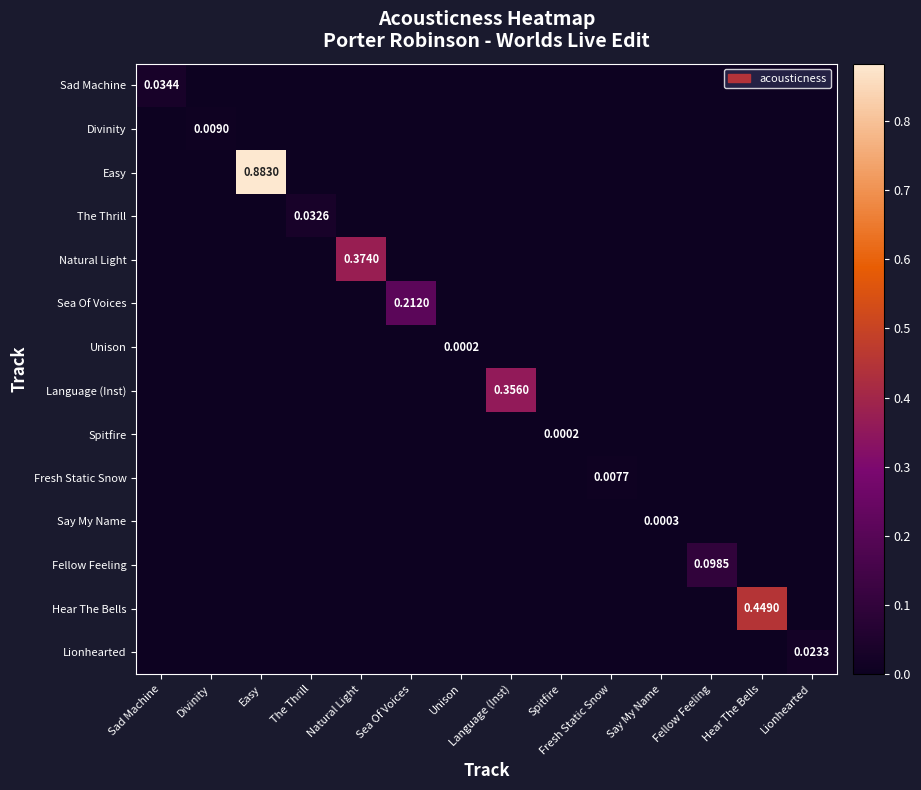

At which label does Language (Inst) reach its peak?

Language (Inst)